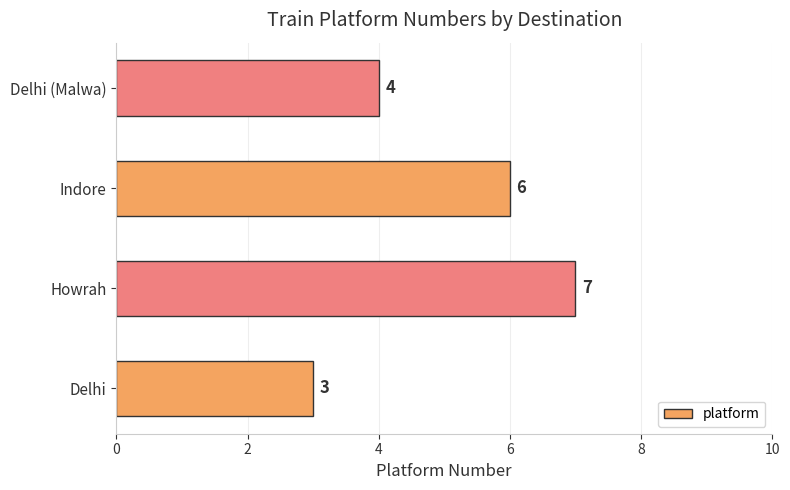

What is the approximate value at Delhi (Malwa)?

4